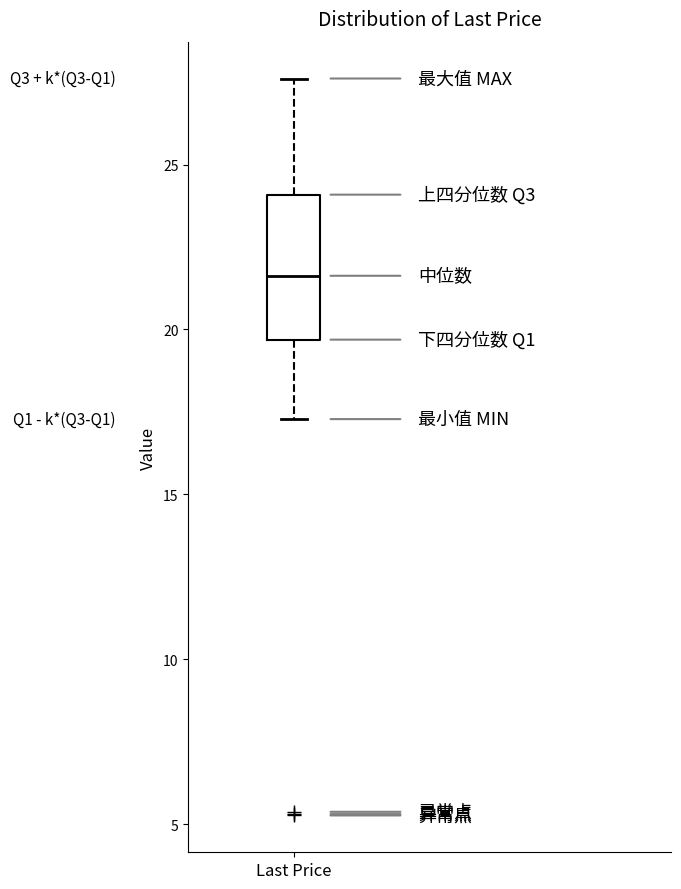

Transcribe this box plot: give where the median line is, the range the box spans, and where the two whiskers end, as read against the y-axis. The values are not printed on the chart, so give them approximately, as read against the axis.

median 21.5, box 19.5 to 24.0, whiskers 17.5 to 27.5